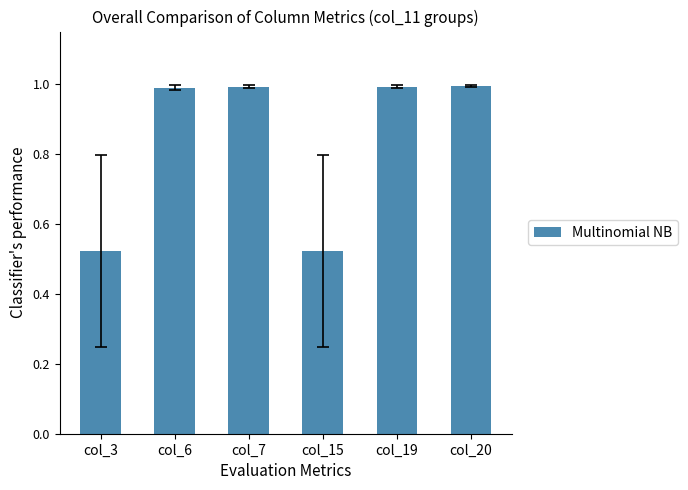

Which has a higher value, col_19 or col_15?

col_19